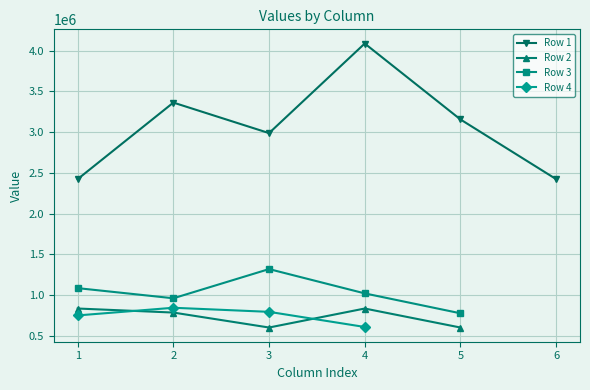

What is the spread (max minus min) of values at 1?

1672391.0